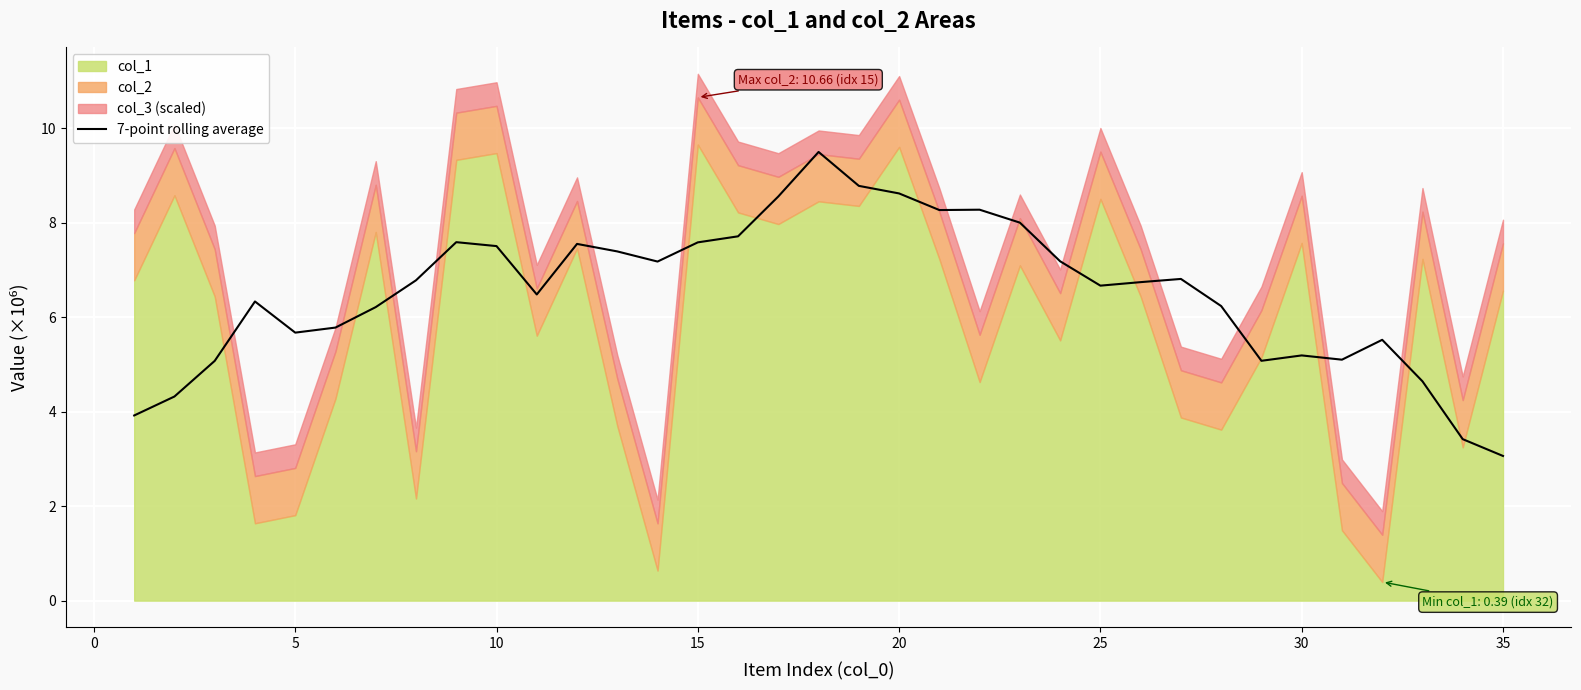

True or false: 7-point rolling average has a value of 1.8 at 5.

False